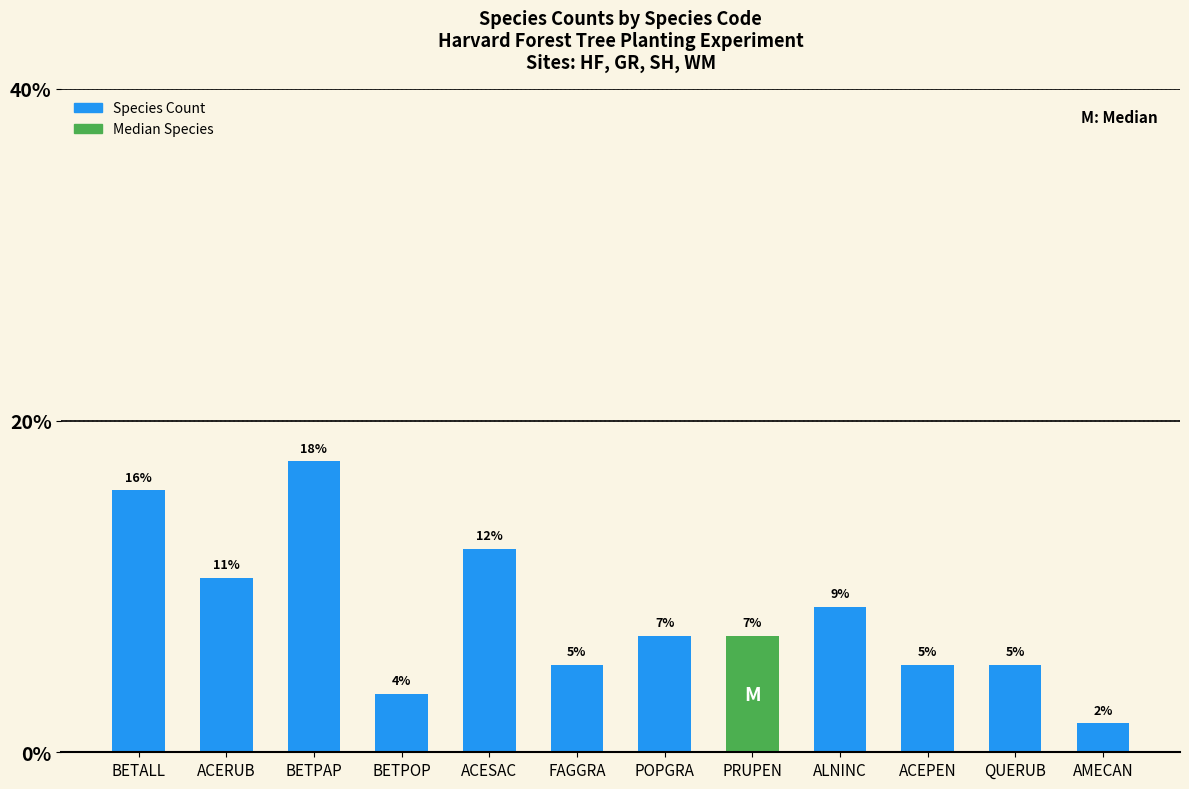

Reading right to left, transcribe all the data shown in this chart.

AMECAN=1.8	QUERUB=5.3	ACEPEN=5.3	ALNINC=8.8	PRUPEN=7.0	POPGRA=7.0	FAGGRA=5.3	ACESAC=12.3	BETPOP=3.5	BETPAP=17.5	ACERUB=10.5	BETALL=15.8